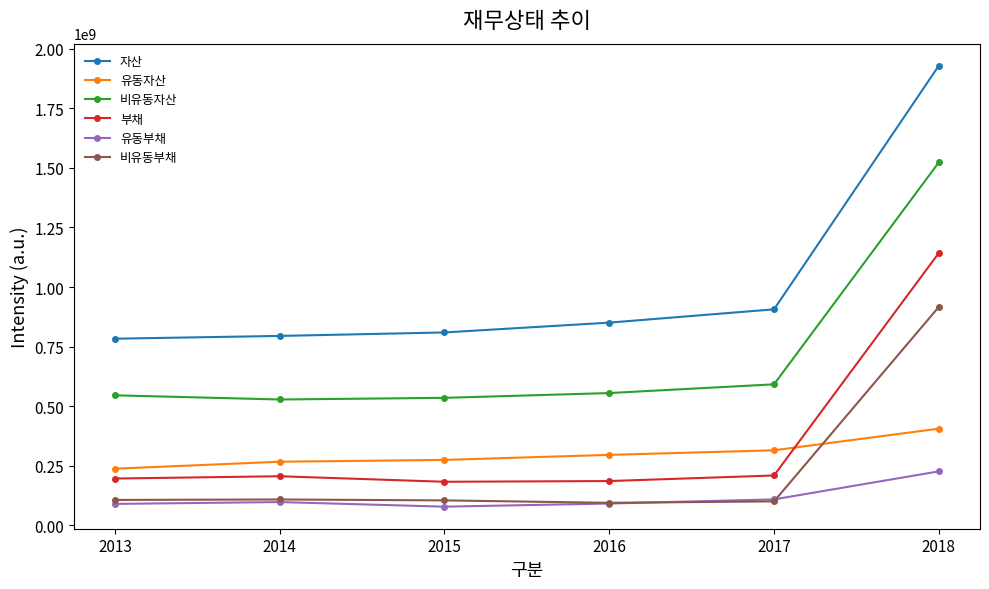

What is the total value across all series at 2017?

2230909758